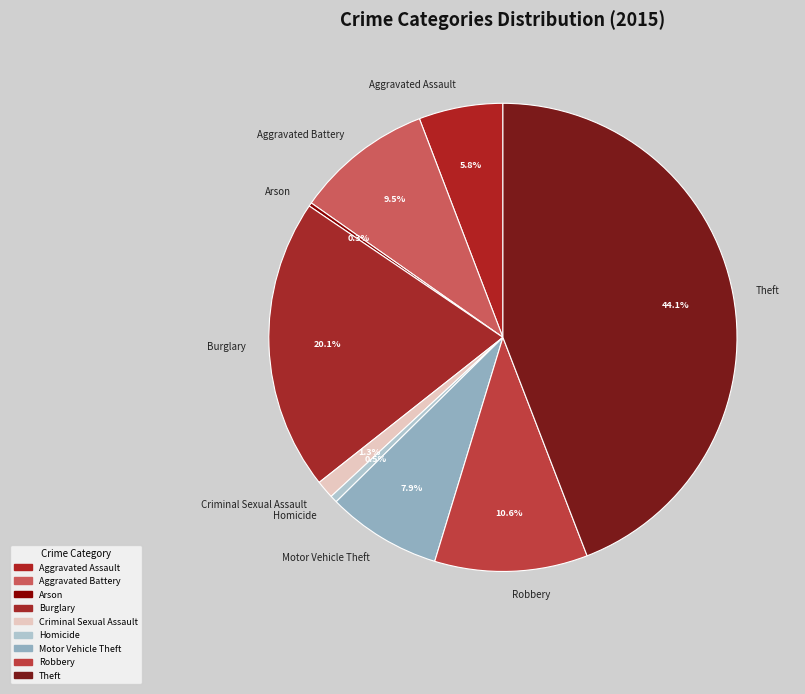

True or false: Criminal Sexual Assault accounts for 1% of the total.

True